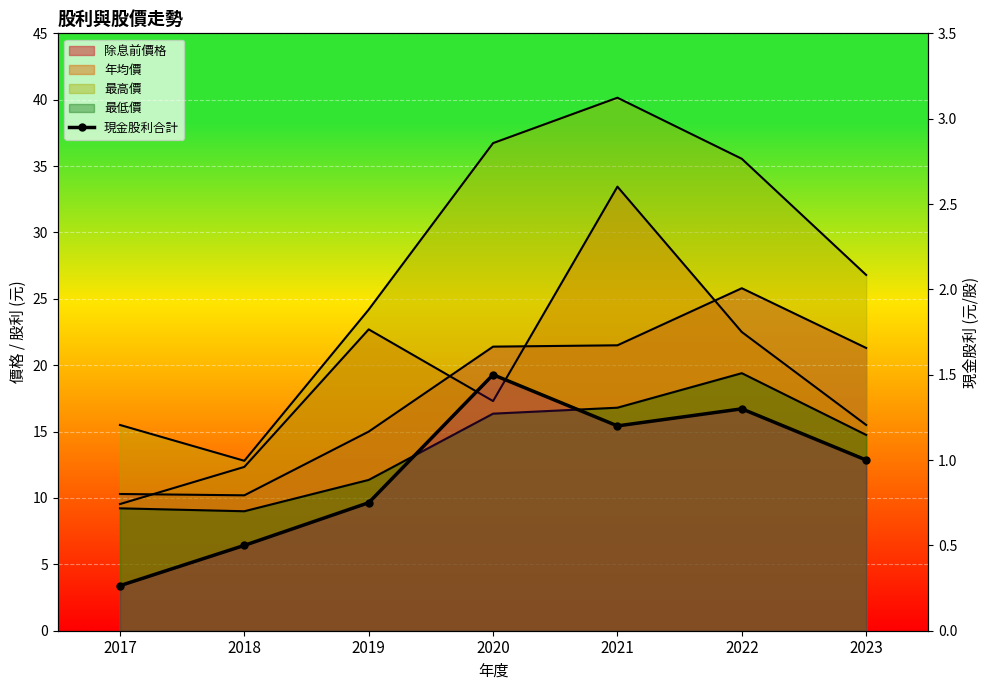

Which has a higher value, 2019 or 2023?

2023